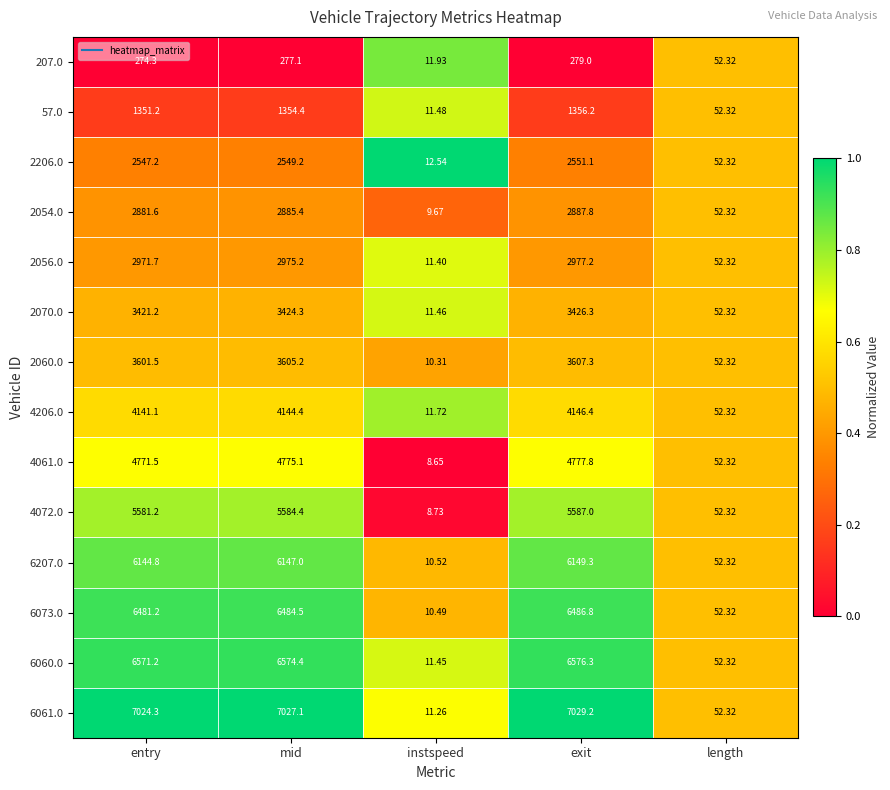

At which label does 2206.0 reach its peak?

exit